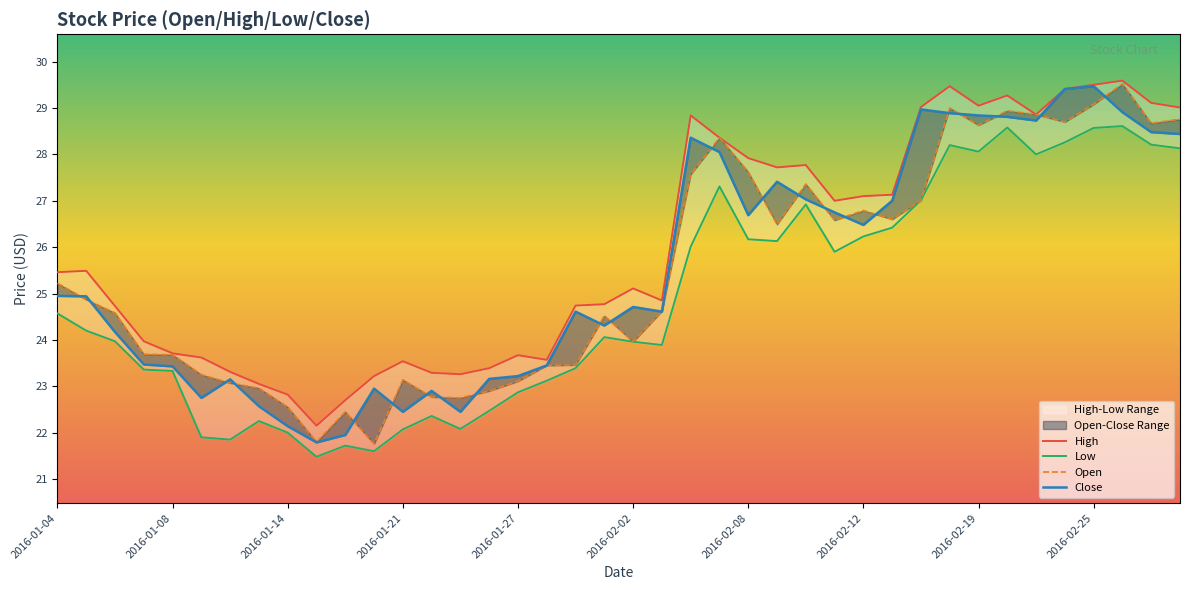

What is the difference between the maximum and minimum values in the Low series?

7.1